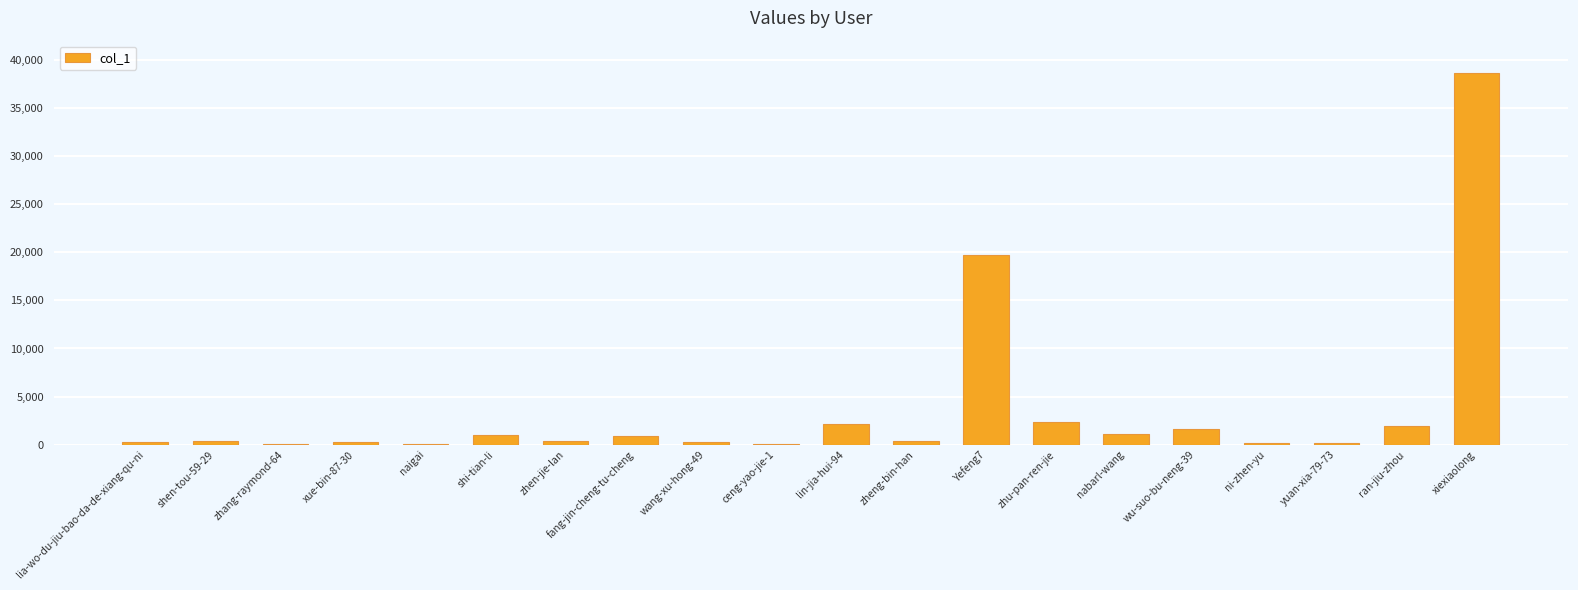

Where does the data first go above 375?

shi-tian-li